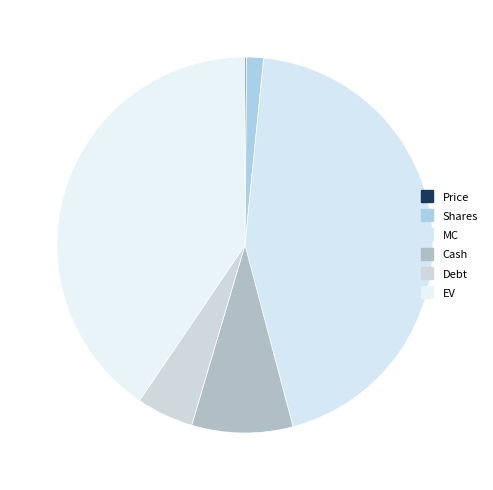

What is the total percentage of EV and Shares?

42.0%